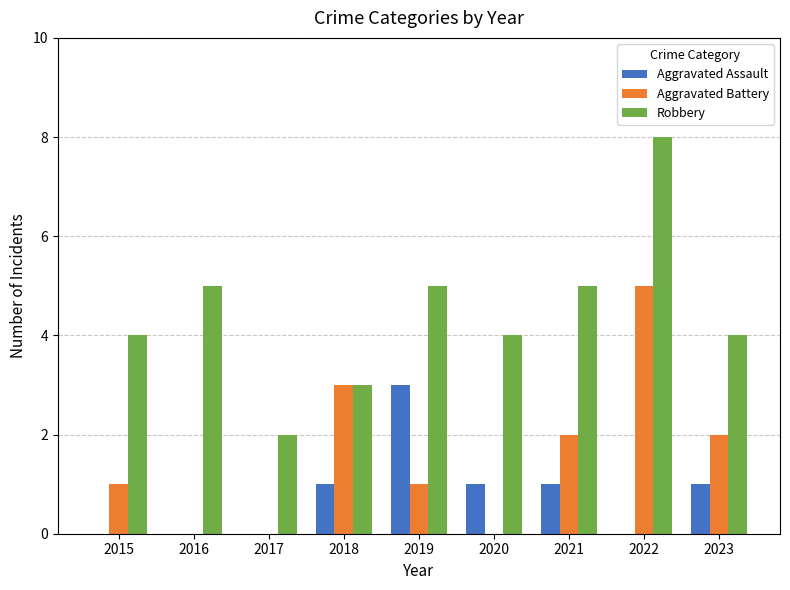

What are all the series names shown in the legend?

Aggravated Assault, Aggravated Battery, Robbery